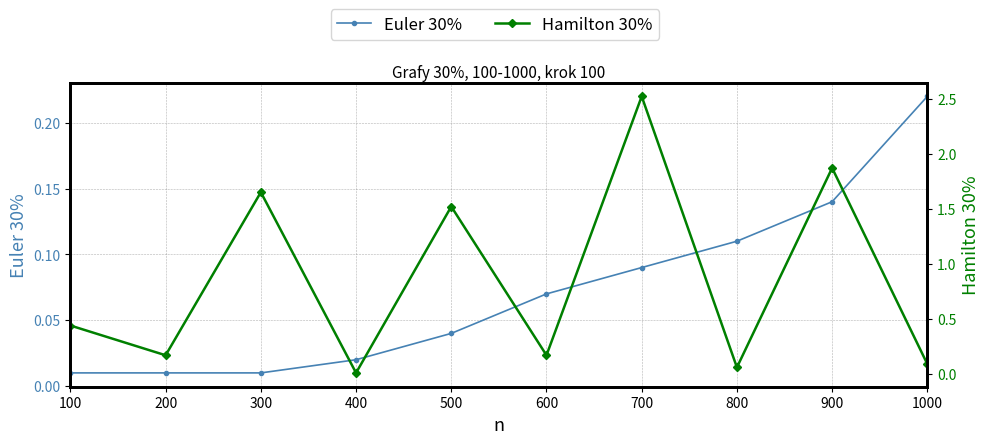

What is the highest value of the Euler 30% series?

0.2